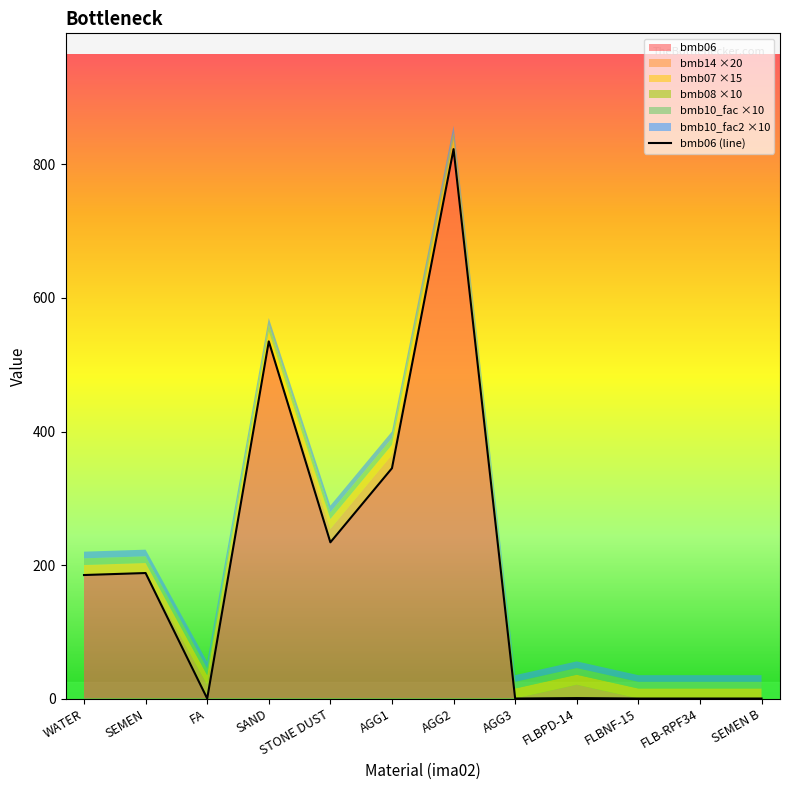

Reading right to left, transcribe all the data shown in this chart.

SEMEN B=0.0	FLB-RPF34=0.0	FLBNF-15=0.0	FLBPD-14=0.6	AGG3=0.0	AGG2=823.0	AGG1=345.0	STONE DUST=234.0	SAND=535.0	FA=0.0	SEMEN=188.0	WATER=185.0